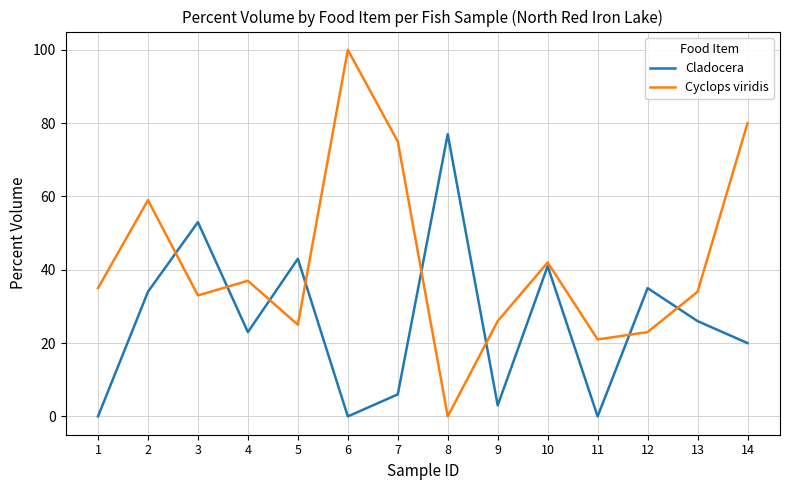

Which category has the highest value in the Cladocera series?

8